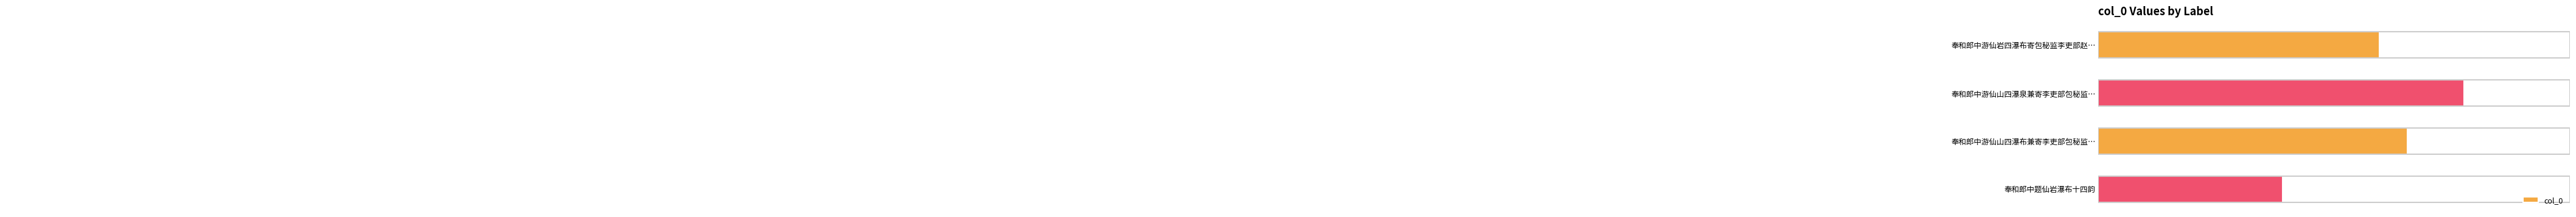

Are the bars horizontal?

Yes